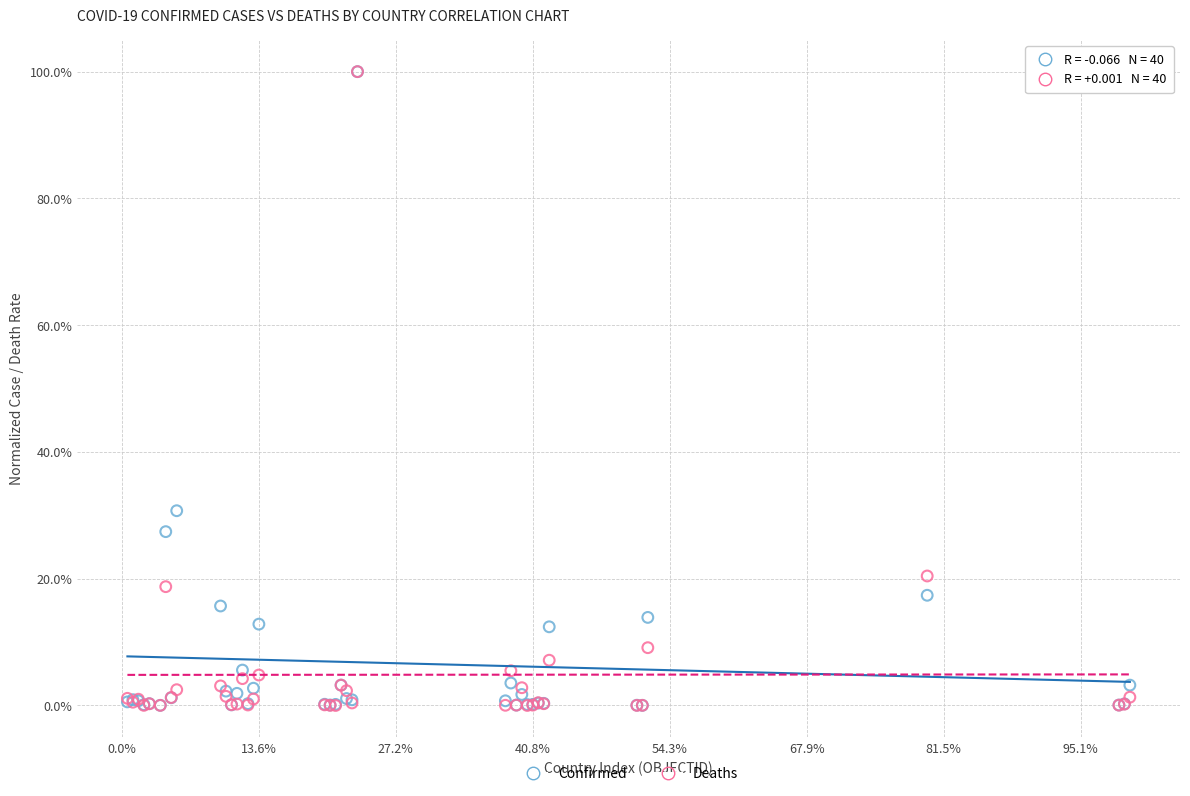

What are all the series names shown in the legend?

Confirmed, Deaths